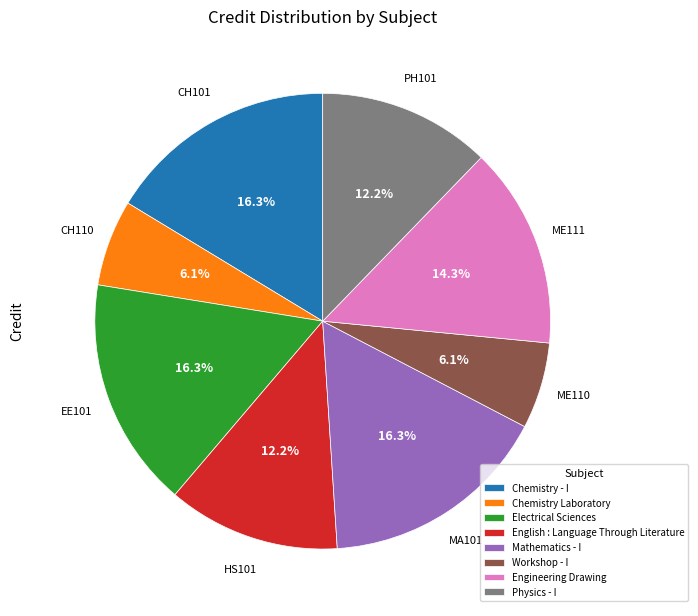

To the nearest percent, what is the average slice percentage?

12%